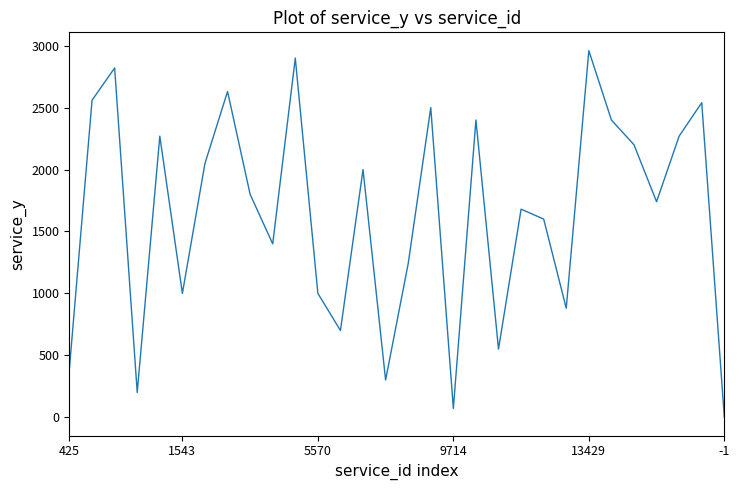

What is the greatest value displayed?

2960